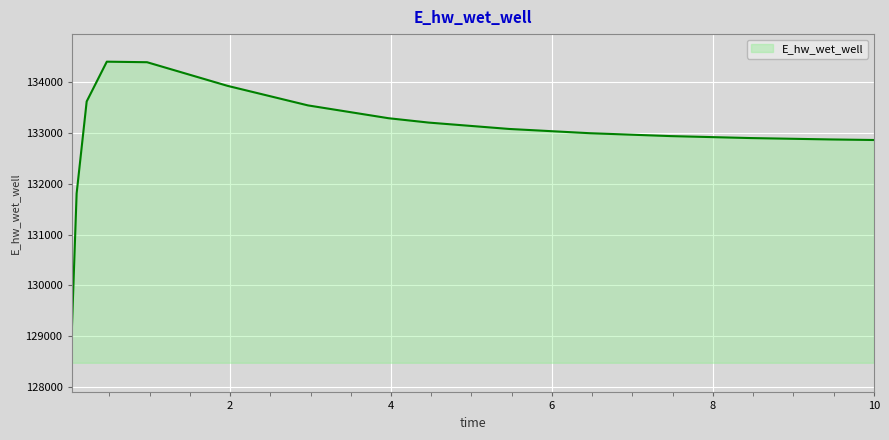

What is the smallest value displayed?

128982.6